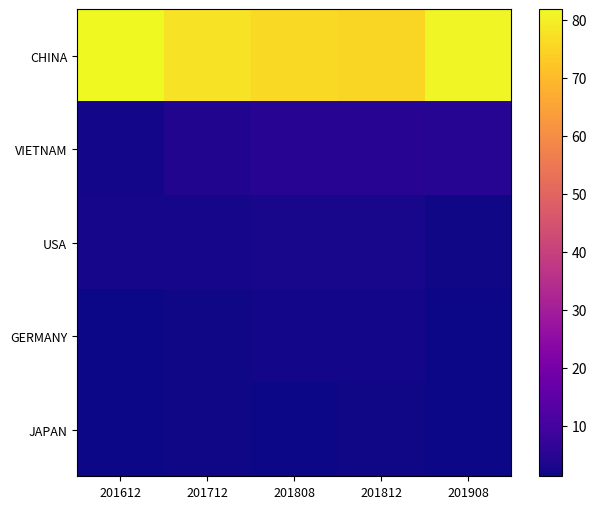

Reading left to right, list all the values displayed in this chart.

CHINA: 201612=81.8	201712=77.6	201808=75.8	201812=75.5	201908=81.1
VIETNAM: 201612=2.2	201712=4.0	201808=4.8	201812=4.9	201908=4.5
USA: 201612=2.3	201712=2.5	201808=2.7	201812=2.7	201908=1.8
GERMANY: 201612=1.5	201712=1.8	201808=2.0	201812=2.0	201908=1.5
JAPAN: 201612=1.5	201712=1.7	201808=1.6	201812=1.7	201908=1.3